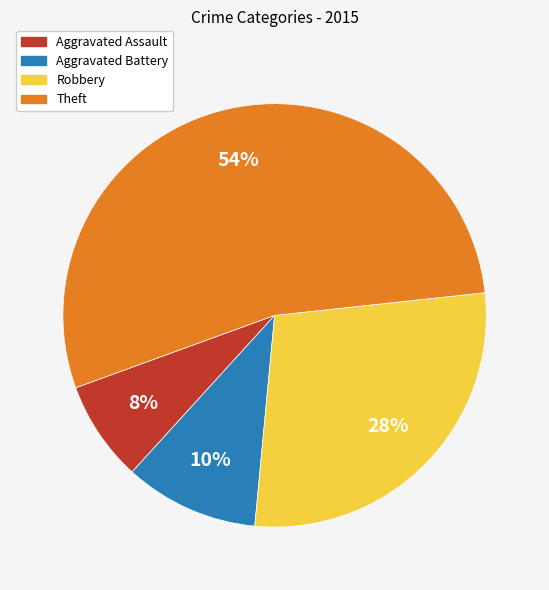

What is the ratio of the value at Aggravated Assault to the value at Robbery?

0.3